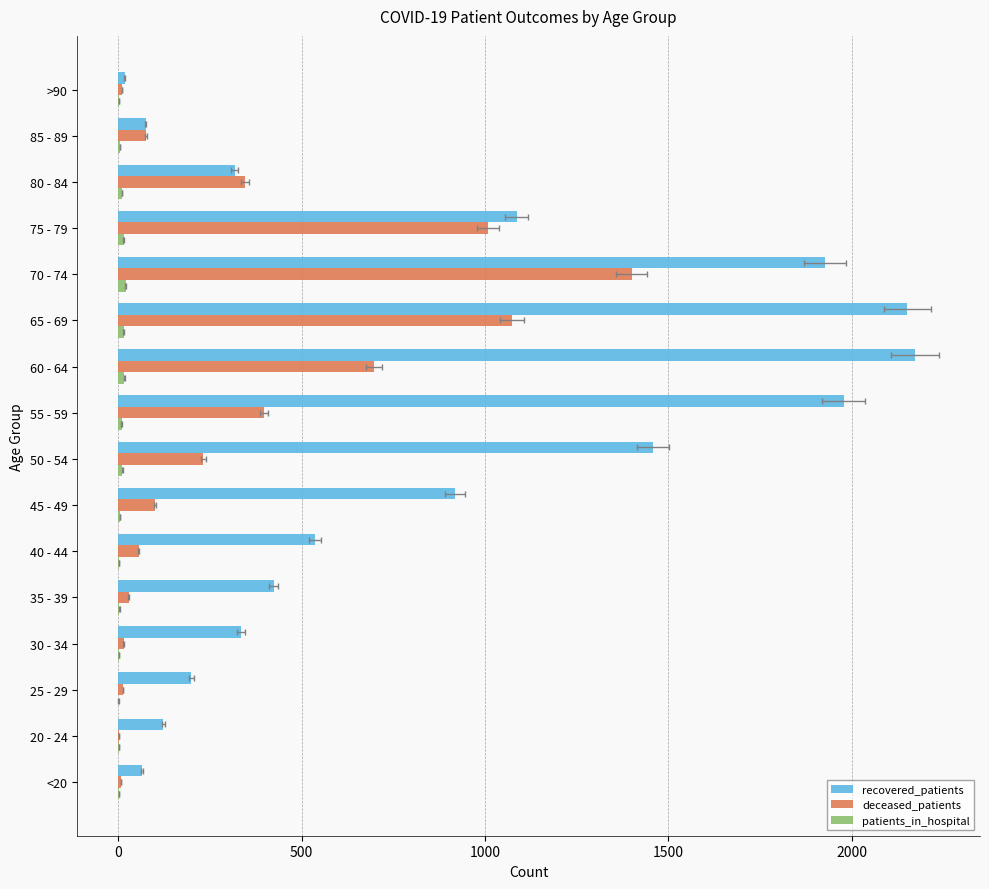

Is the value of deceased_patients at <20 greater than the value of patients_in_hospital at 60 - 64?

No